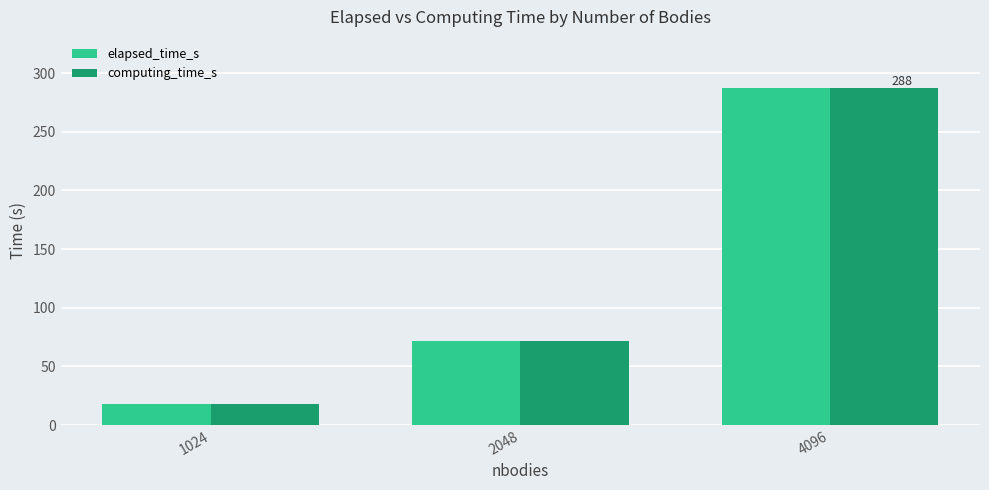

Reading right to left, what are all the values shown in this chart?

elapsed_time_s: 4096=287.7	2048=71.9	1024=18.0
computing_time_s: 4096=287.7	2048=71.9	1024=18.0